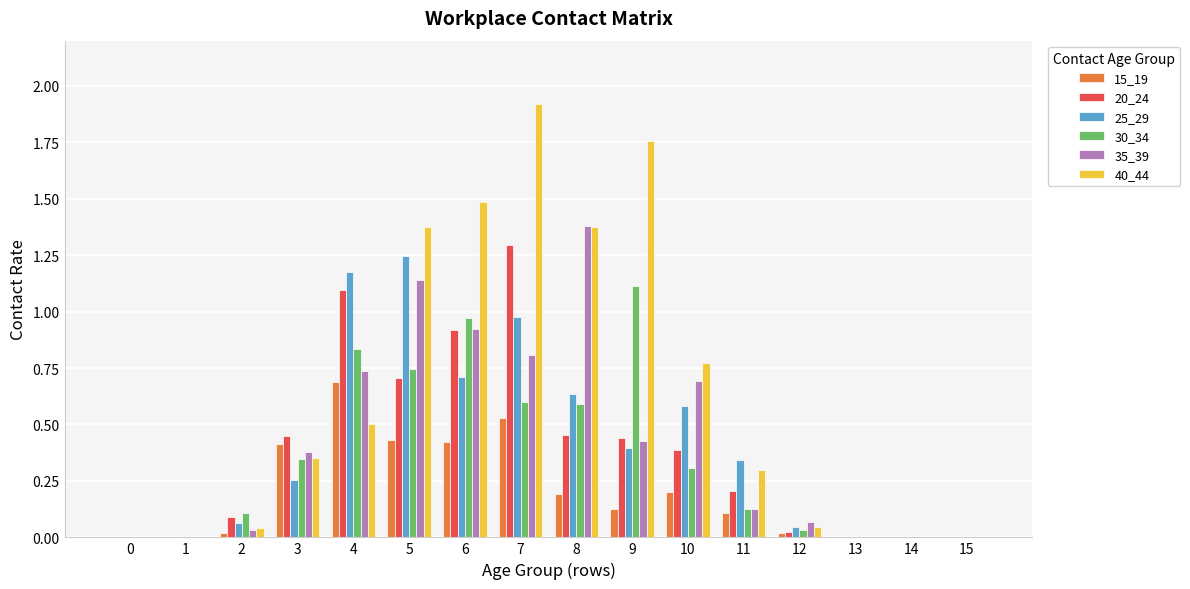

What is the sum of all 30_34 values?

5.8